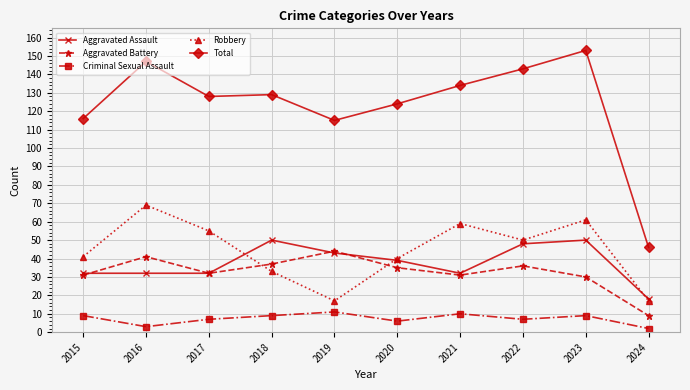

How many data points in Aggravated Assault are less than 39?

5